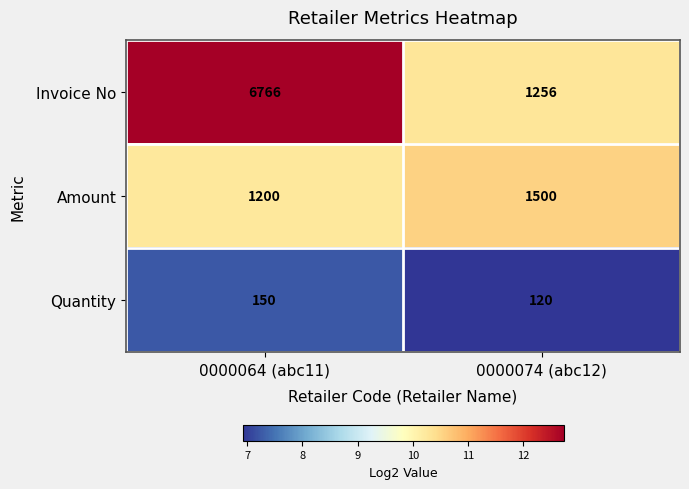

Is it true that Amount equals 520 at 0000064 (abc11)?

False